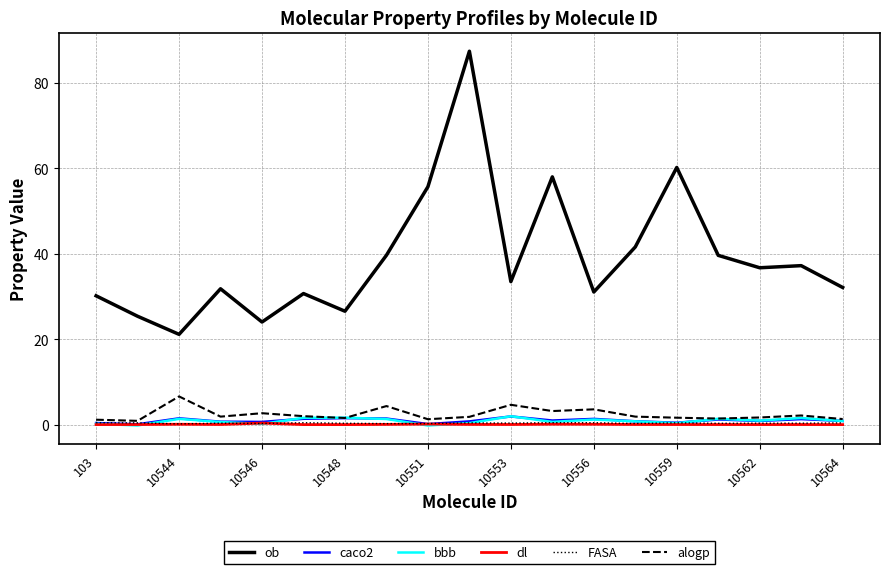

What is the maximum value shown in the chart?

87.4